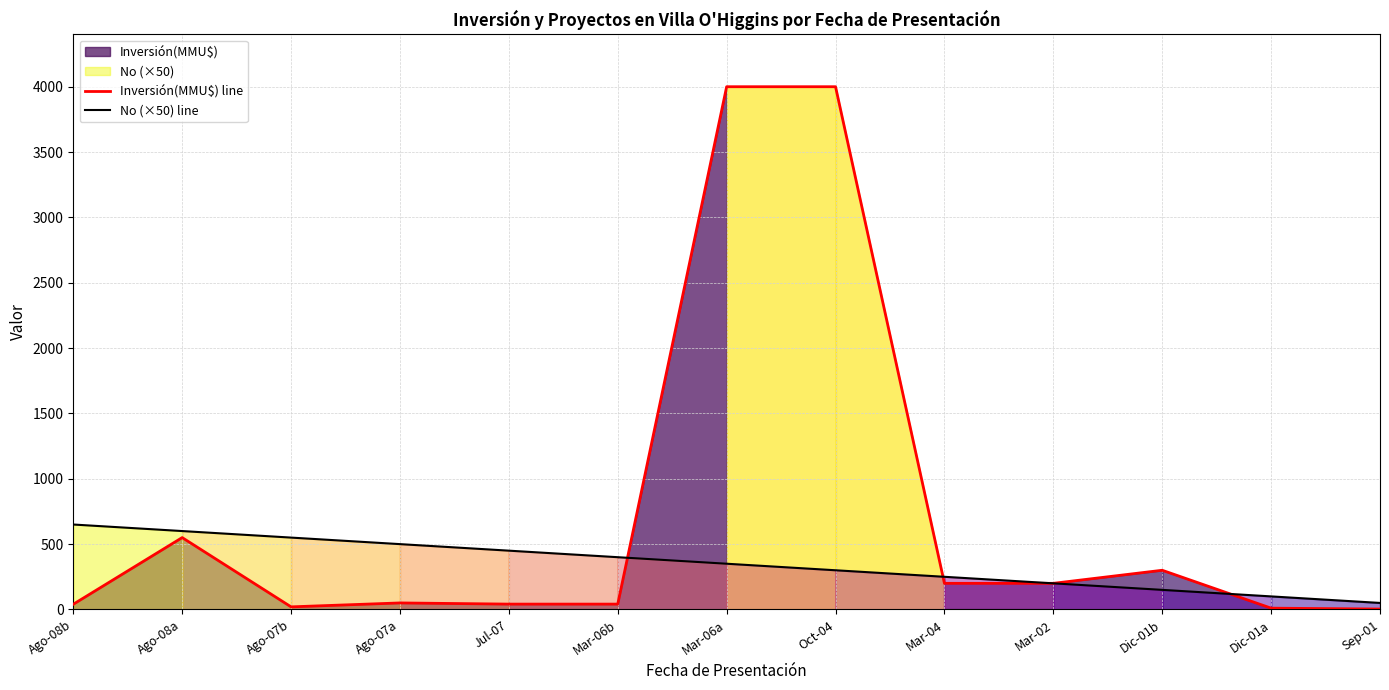

At which label does No (×50) line first exceed 350?

Ago-08b